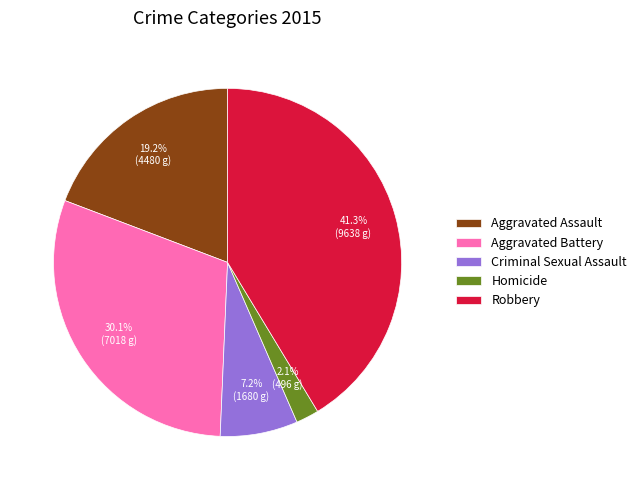

What percentage is the Robbery slice, to the nearest percent?

41%